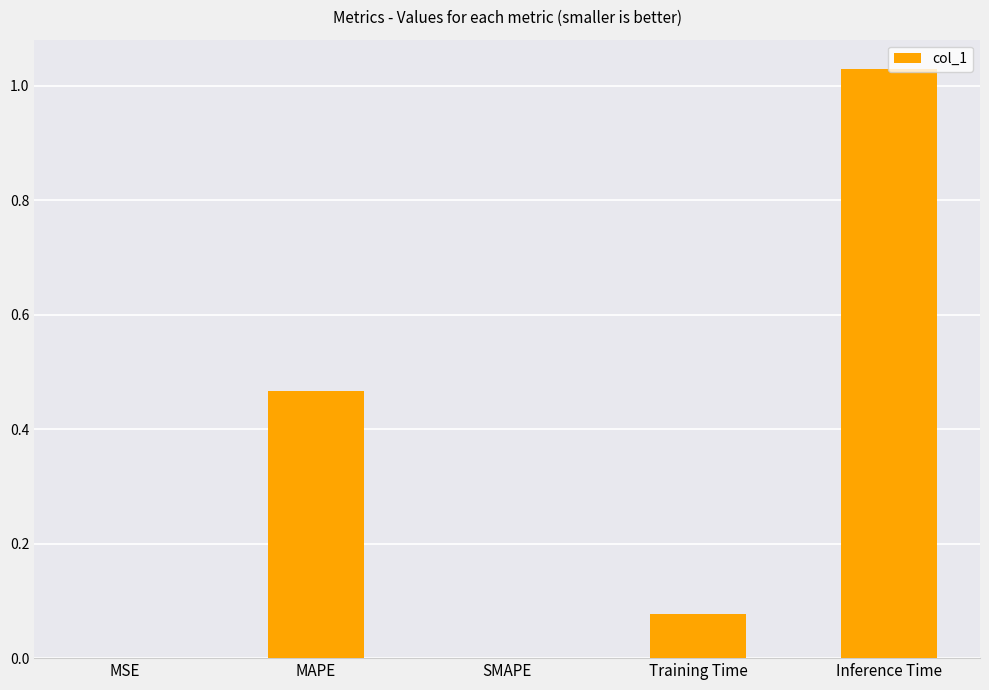

True or false: the data shows 0.0 at Training Time.

False